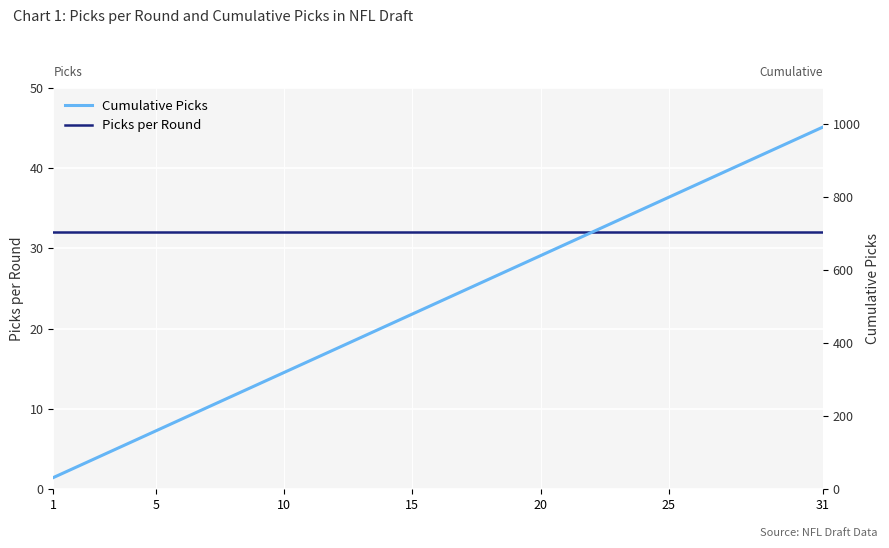

What is the maximum value for Picks per Round?

32